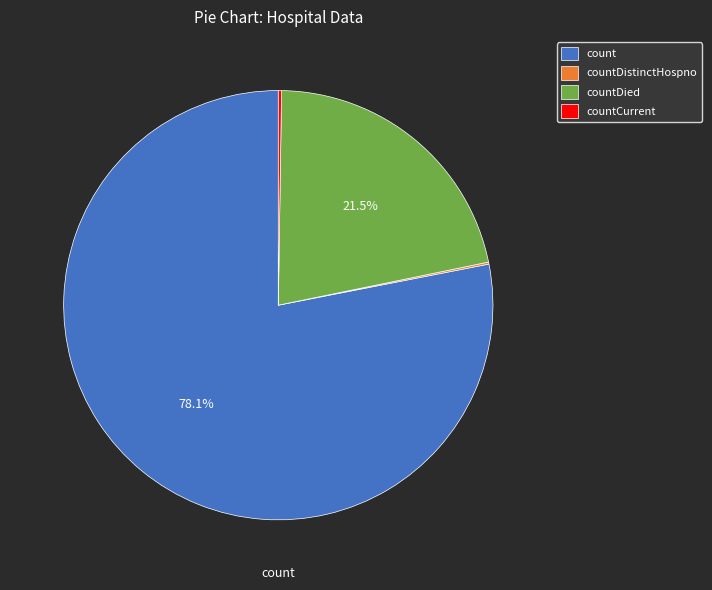

Which slice is the largest?

count